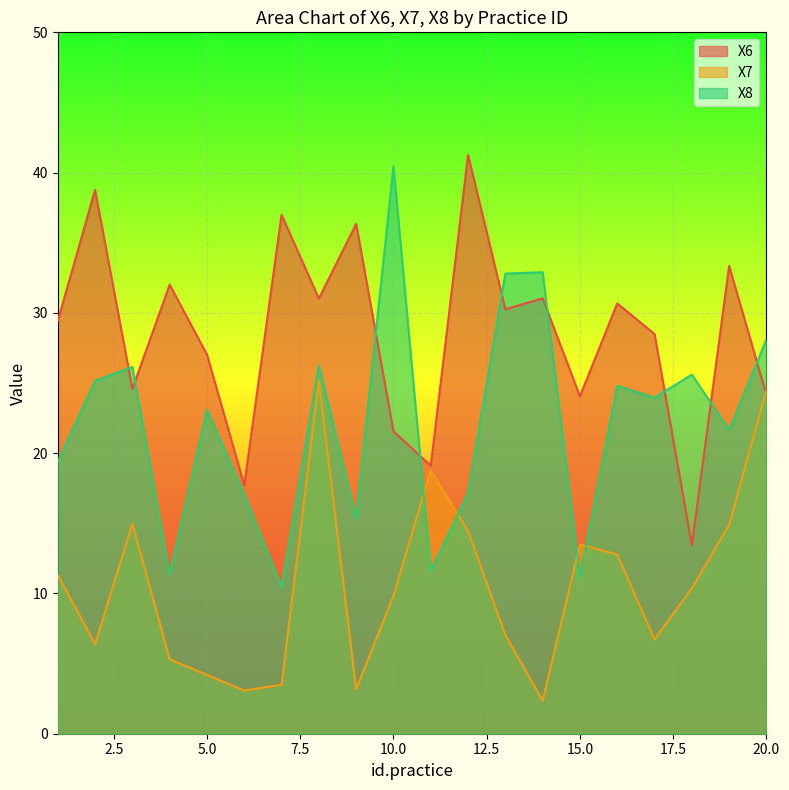

True or false: X6 and X7 cross at least once.

True